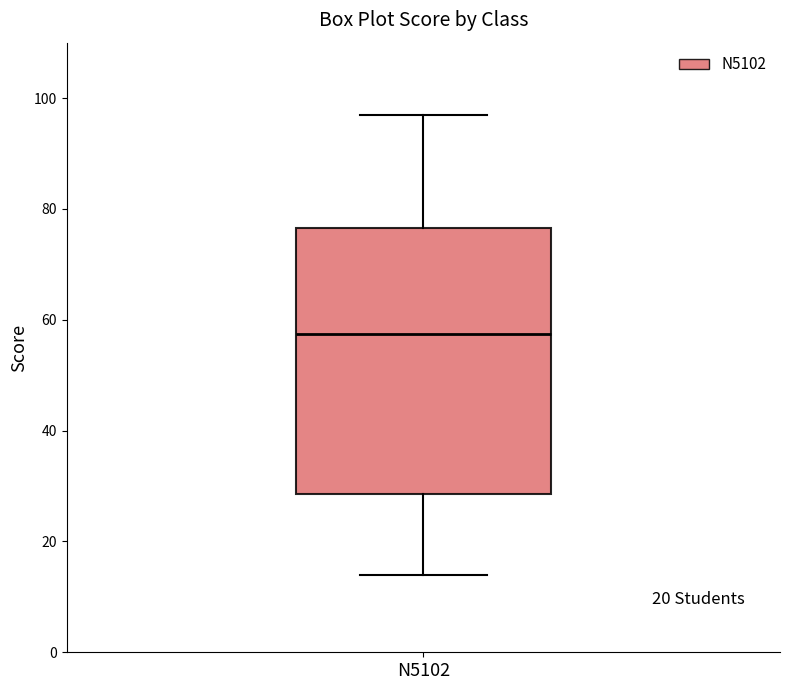

Where is the lower edge of the box for N5102 on the y-axis? The values are not printed on the chart, so give them approximately, as read against the axis.

28